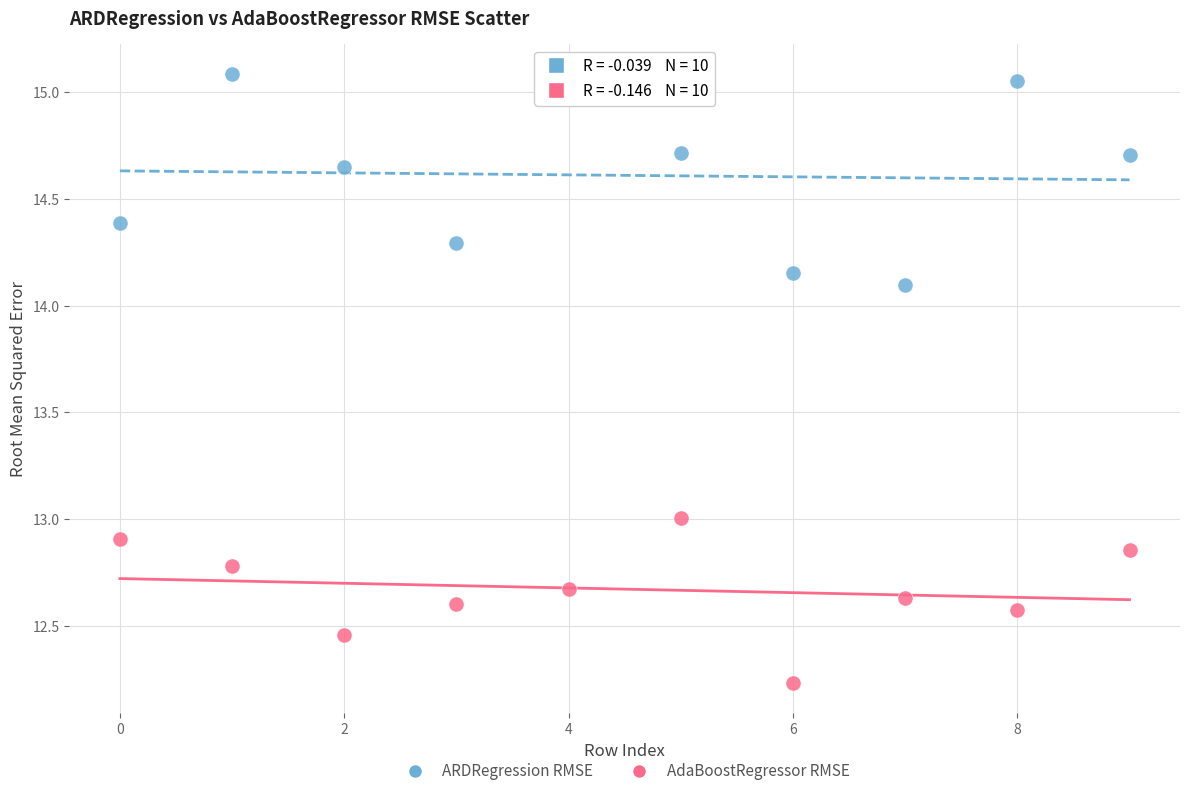

Across all data points, what is the range of Y values (max minus min)?

2.8